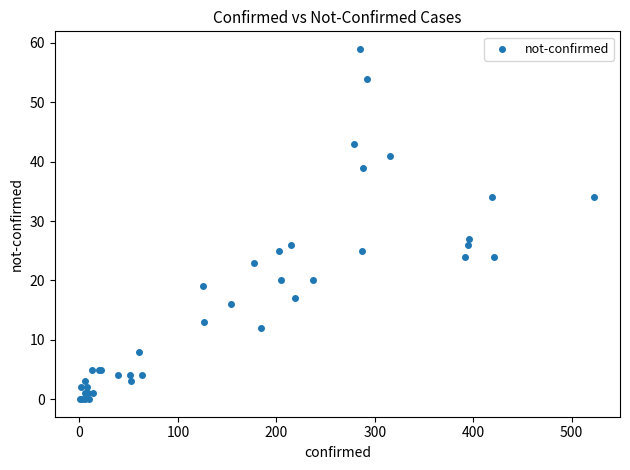

What Y value in the scatter plot is closest to 29?

27